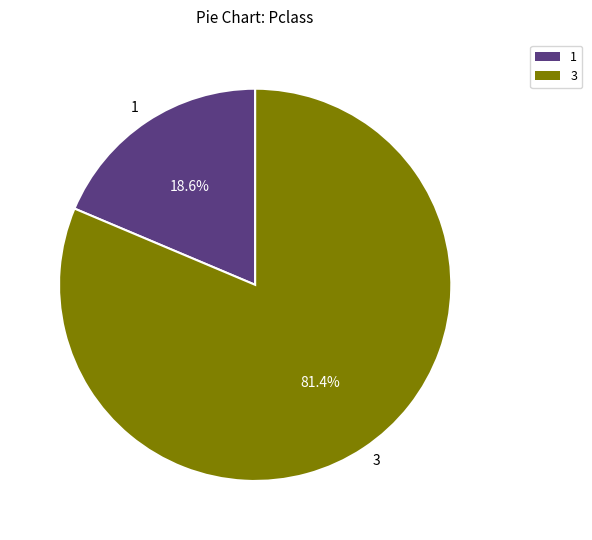

Is 3 the majority of the pie?

Yes